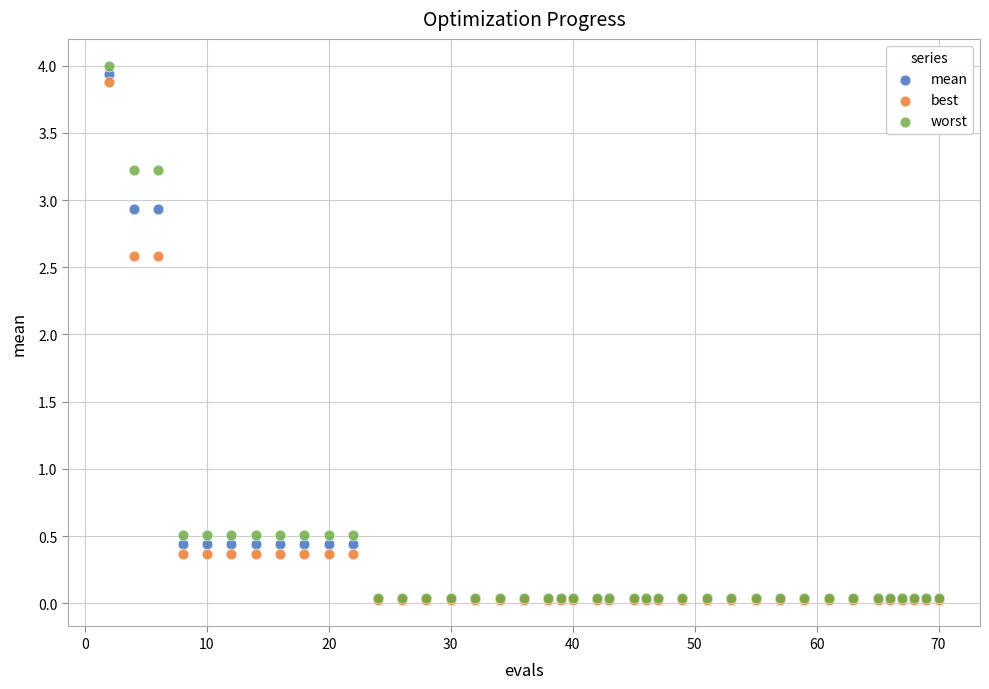

What are all the series names shown in the legend?

mean, best, worst